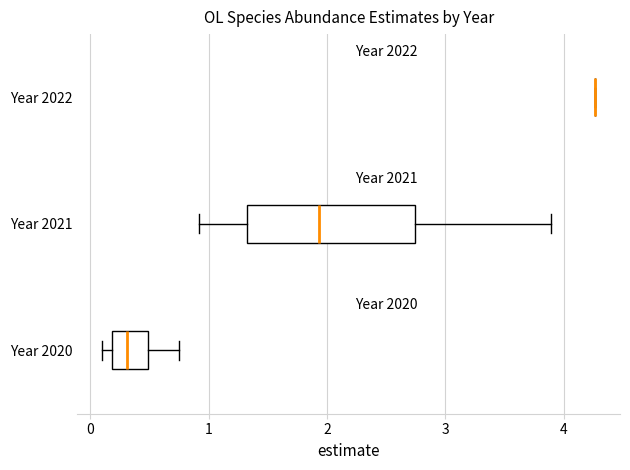

Which box is the widest, from its left edge to its right edge?

Year 2021